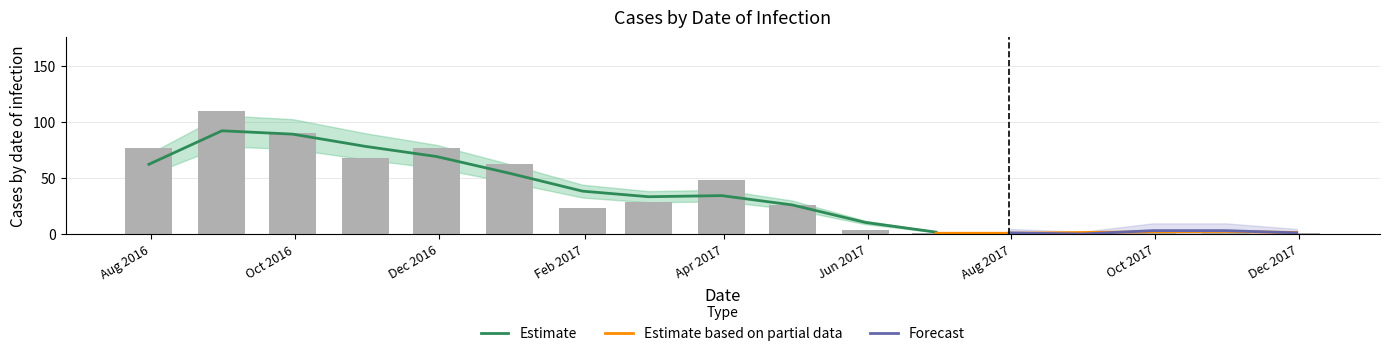

What is the average value?

37